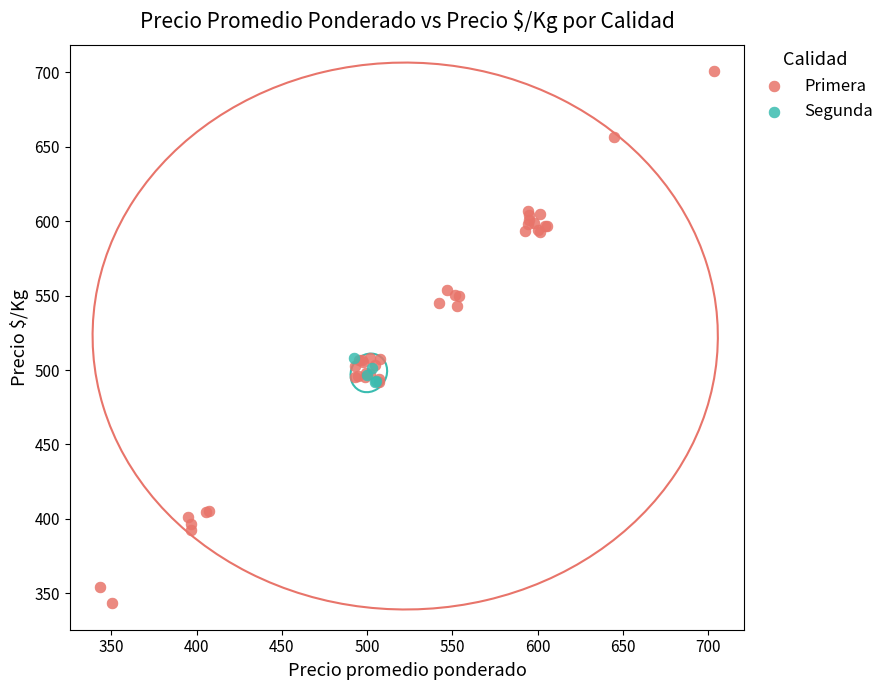

Which series reaches the maximum Y coordinate?

Primera